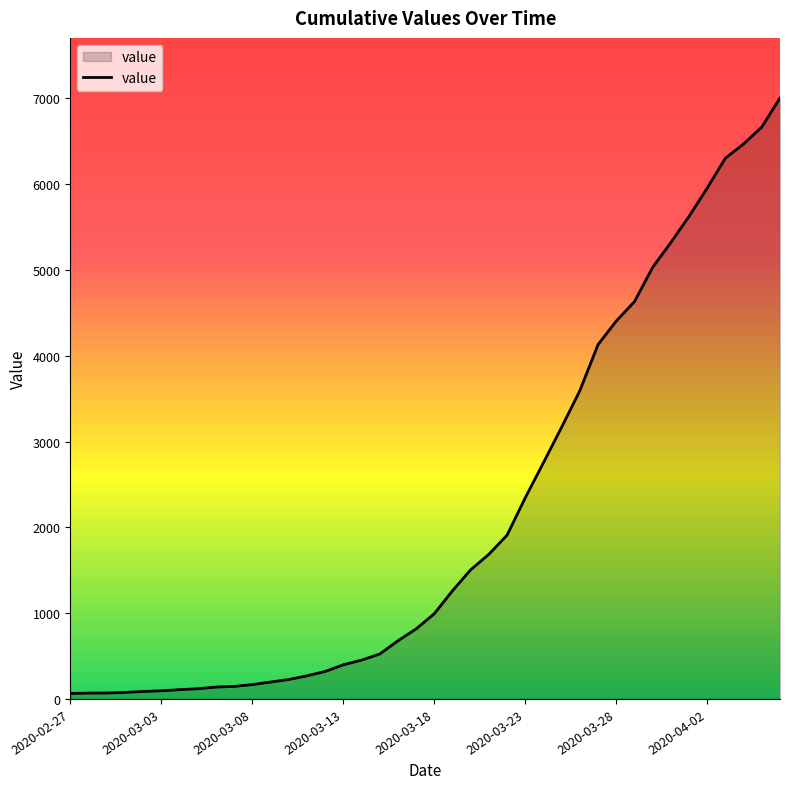

What is the difference between the maximum and minimum values?

6940